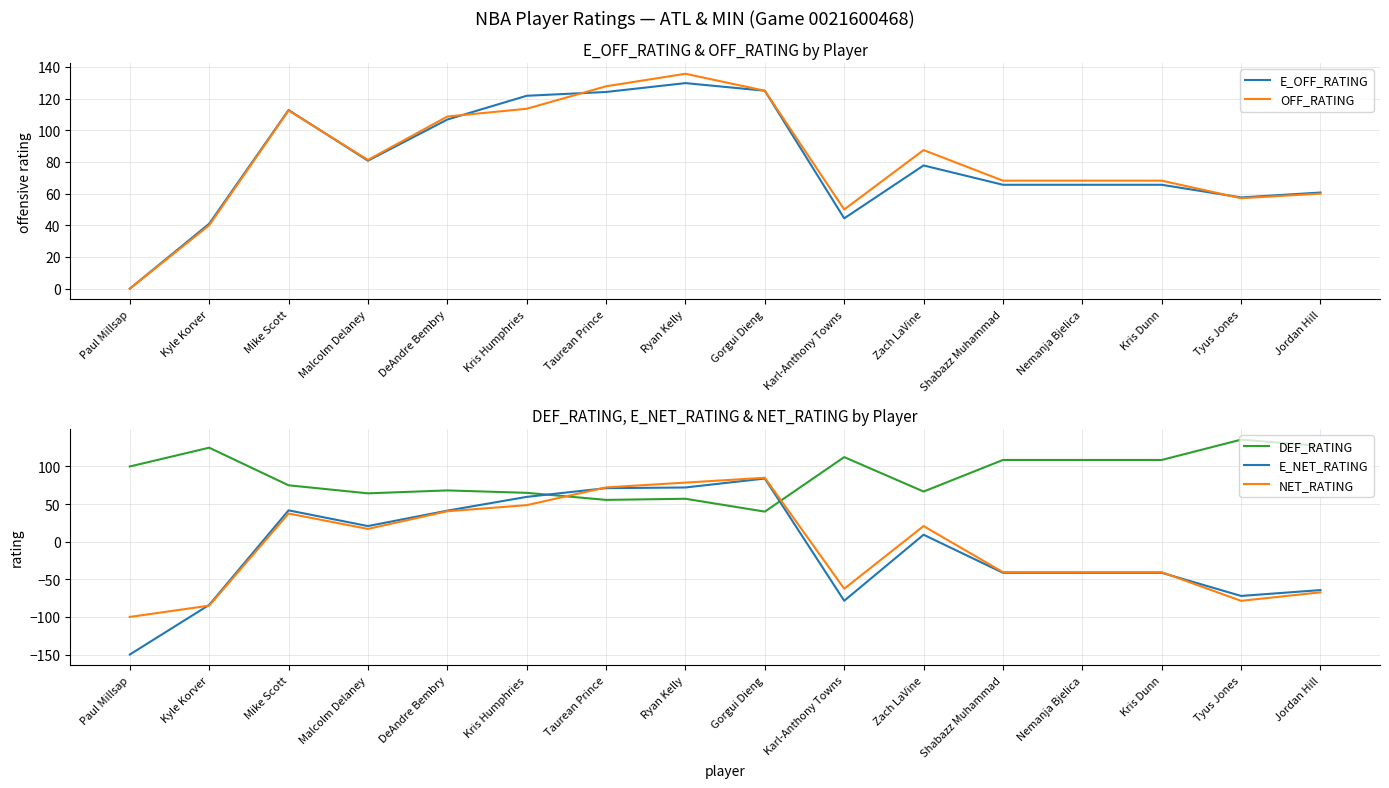

Is it true that DEF_RATING equals 155.3 at Nemanja Bjelica?

False